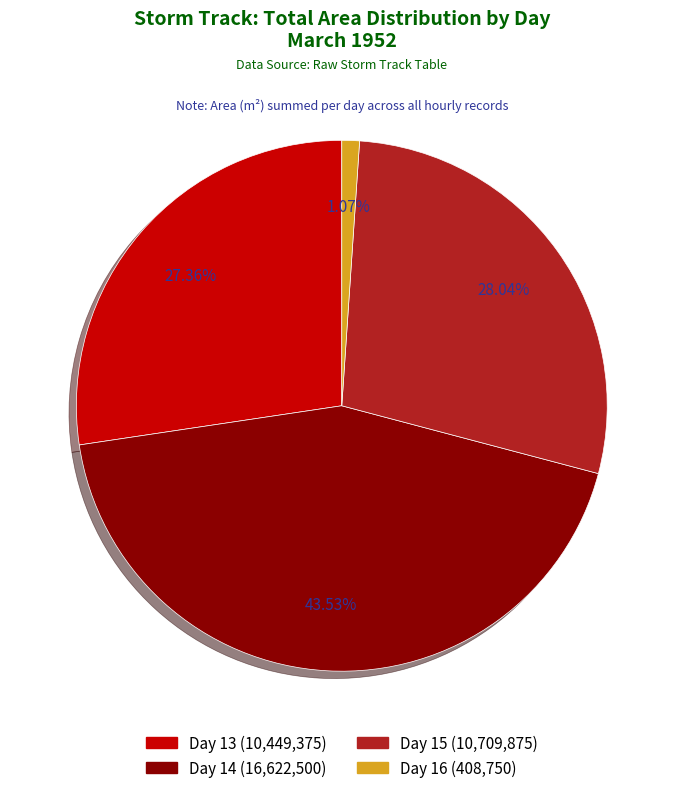

Is there a majority slice in this chart?

No